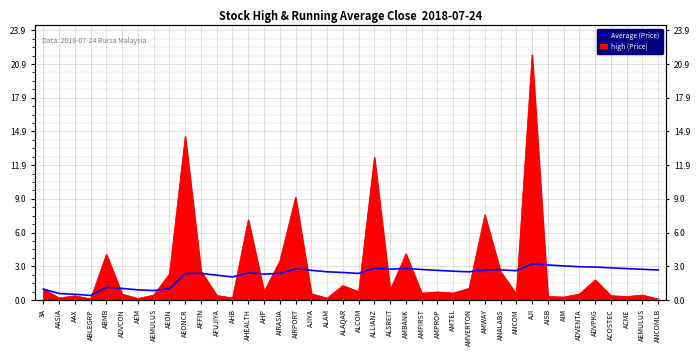

Reading right to left, what are all the values shown in this chart?

2.7	2.7	2.8	2.8	2.9	2.9	3.0	3.1	3.2	2.6	2.7	2.7	2.5	2.5	2.6	2.7	2.8	2.7	2.8	2.4	2.4	2.5	2.6	2.7	2.4	2.3	2.4	2.0	2.2	2.4	2.3	1.0	0.8	0.9	1.0	1.1	0.4	0.5	0.6	1.0